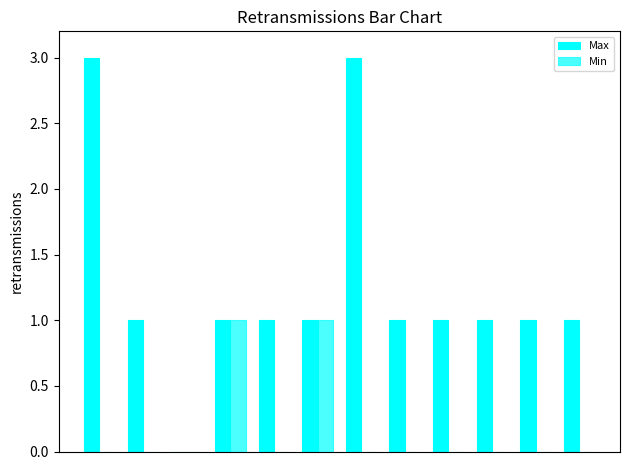

Reading left to right, what are all the values shown in this chart?

Max: 3	1	0	1	1	1	3	1	1	1	1	1
Min: 0	0	0	1	0	1	0	0	0	0	0	0